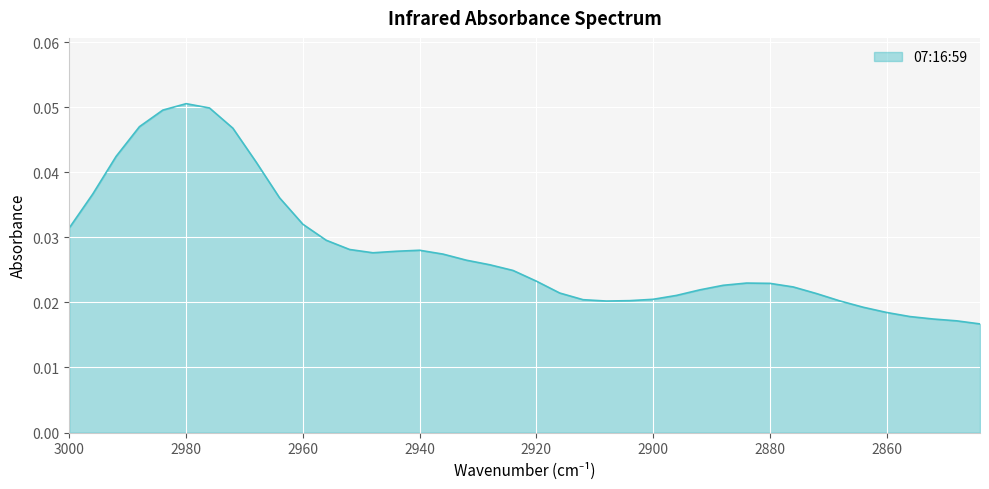

Reading left to right, extract all data points from this chart.

3000=0.0	2996=0.0	2992=0.0	2988=0.0	2984=0.0	2980=0.1	2976=0.0	2972=0.0	2968=0.0	2964=0.0	2960=0.0	2956=0.0	2952=0.0	2948=0.0	2944=0.0	2940=0.0	2936=0.0	2932=0.0	2928=0.0	2924=0.0	2920=0.0	2916=0.0	2912=0.0	2908=0.0	2904=0.0	2900=0.0	2896=0.0	2892=0.0	2888=0.0	2884=0.0	2880=0.0	2876=0.0	2872=0.0	2868=0.0	2864=0.0	2860=0.0	2856=0.0	2852=0.0	2848=0.0	2844=0.0